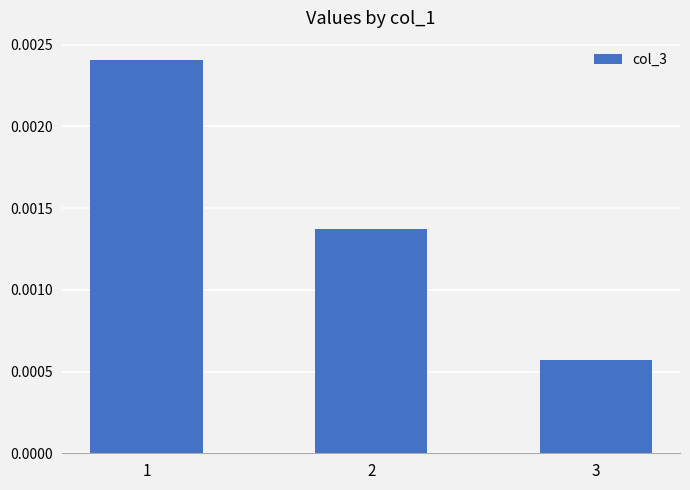

List the labels in order of value, smallest first.

3, 2, 1